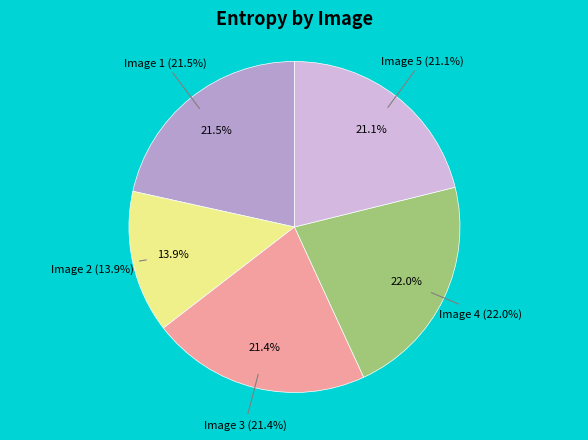

What percentage is the Image 3 slice, to the nearest percent?

21%